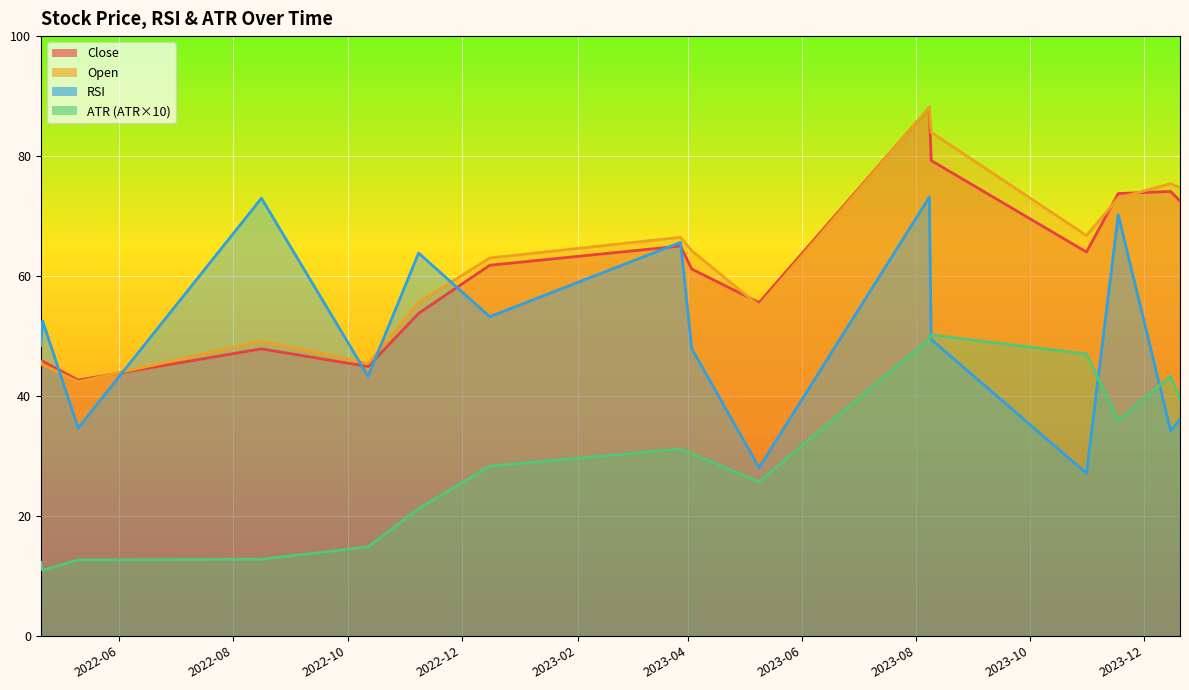

What value does the Open series have at 2023-03-28?

66.5